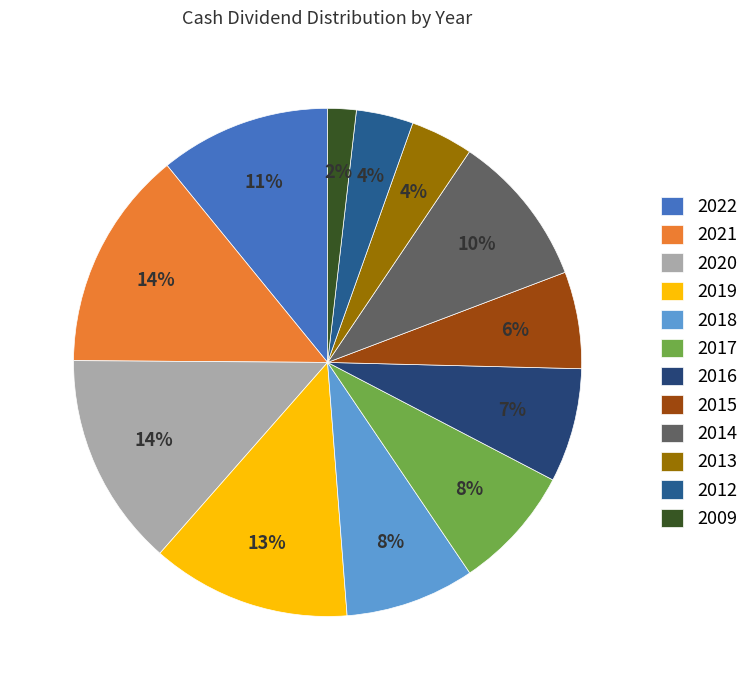

Is there a majority slice in this chart?

No